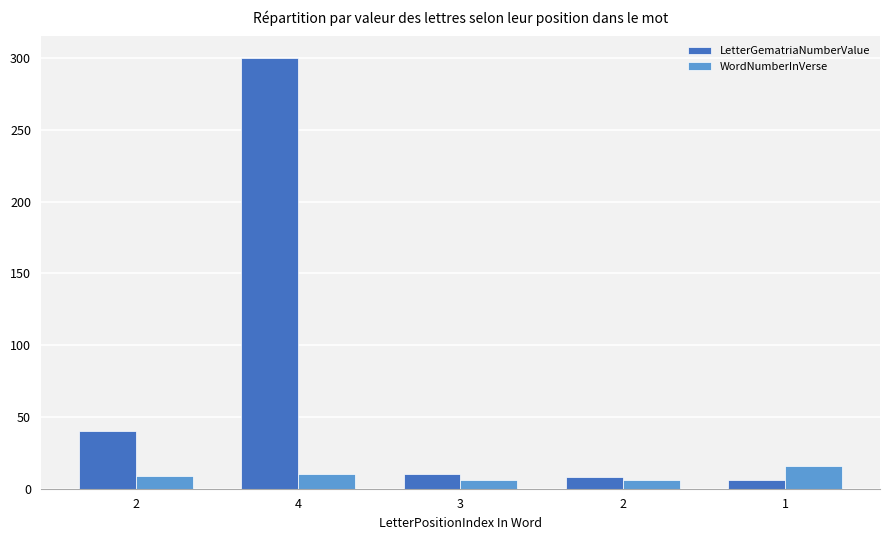

What are all the series names shown in the legend?

LetterGematriaNumberValue, WordNumberInVerse